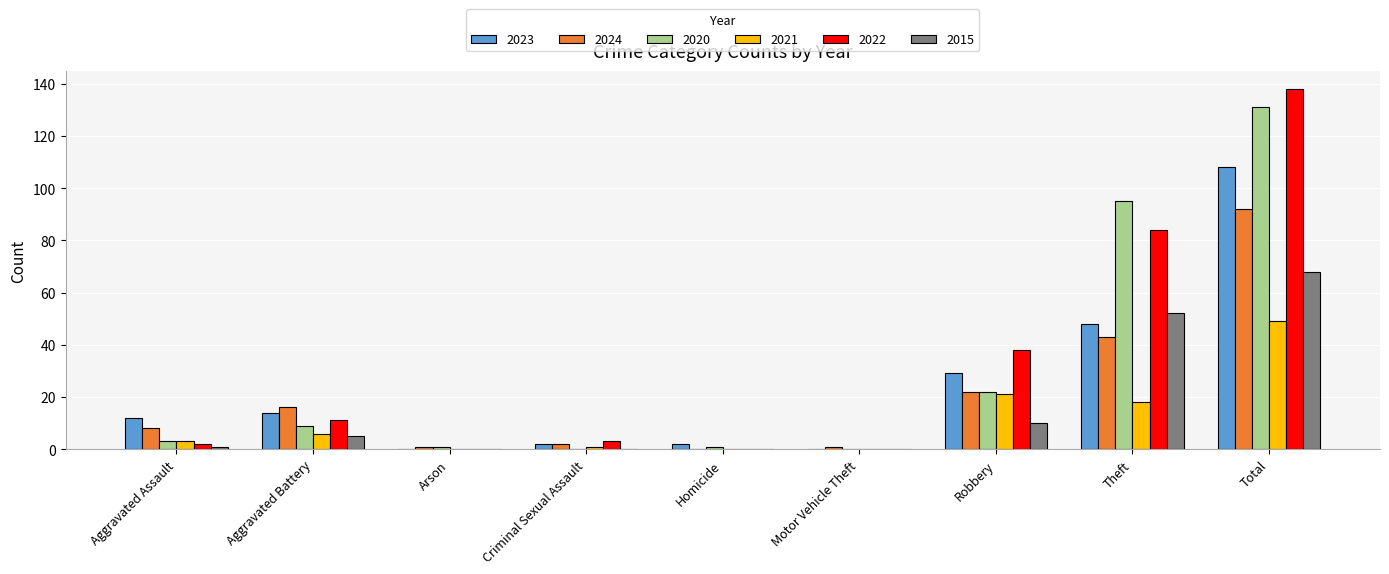

Is the value of 2022 at Aggravated Battery greater than the value of 2024 at Motor Vehicle Theft?

Yes